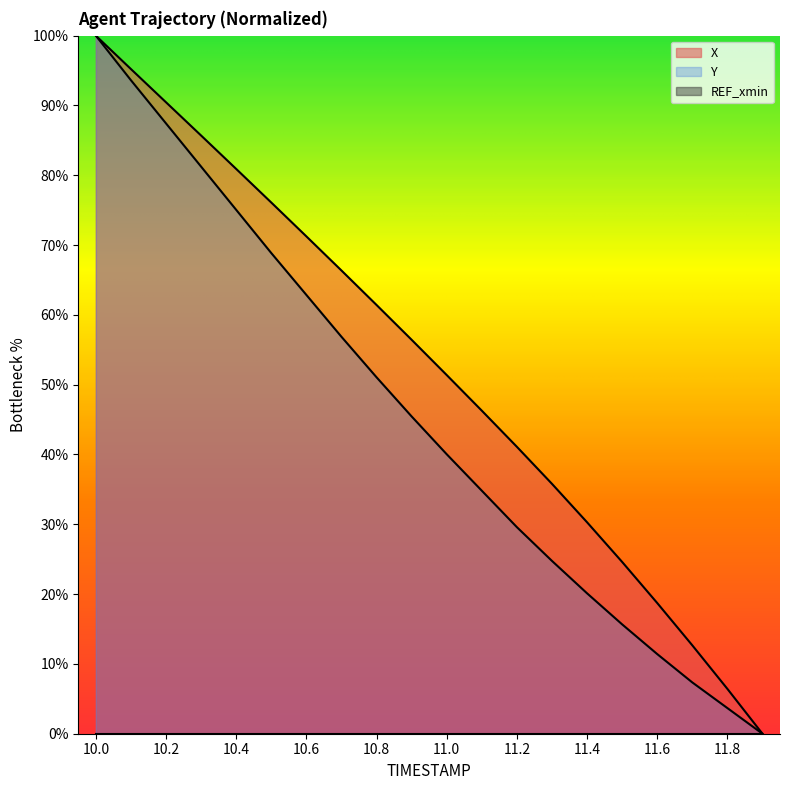

At which category is the sum across all series the highest?

10.0